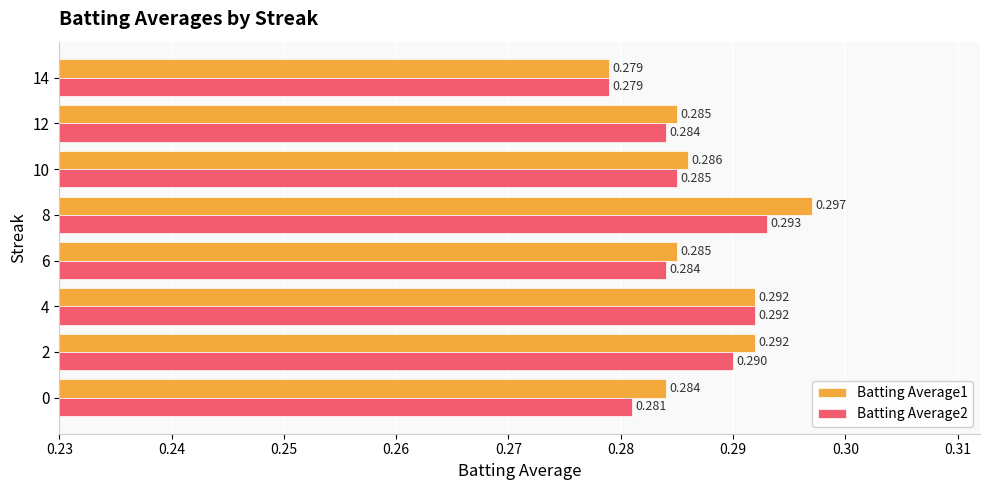

Is the value of Batting Average1 at 14 greater than the value of Batting Average2 at 6?

No